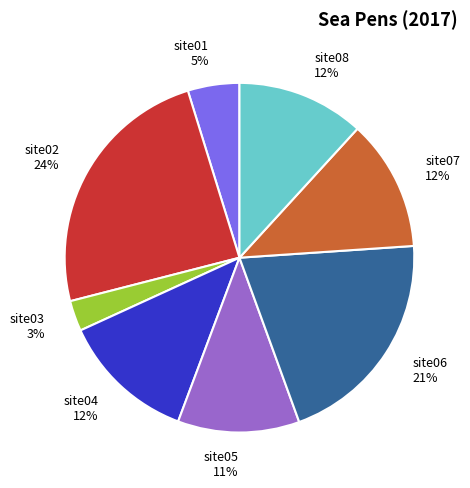

The site04 slice represents 12% of the pie. True or false?

True